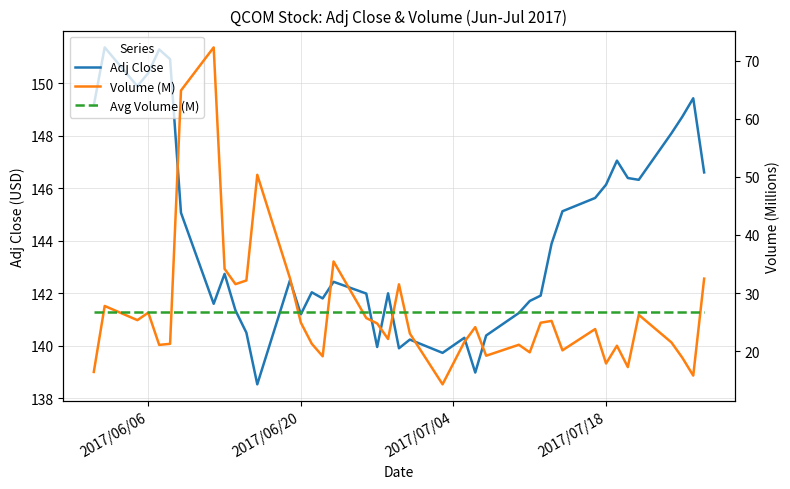

Which series has the largest range (max minus min)?

Volume (M)